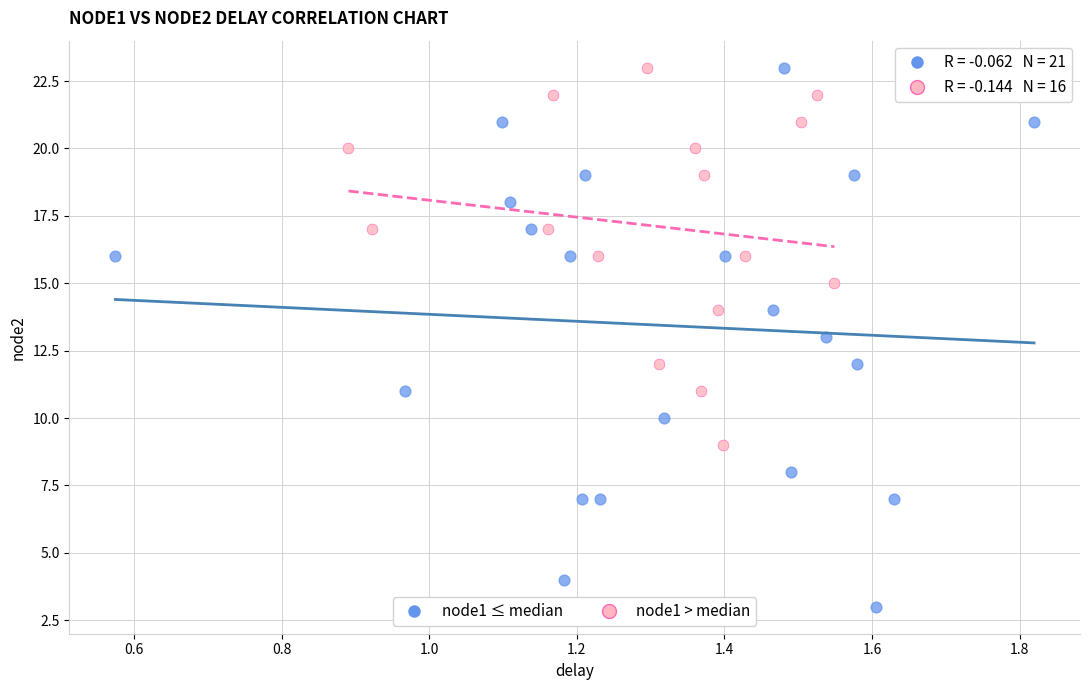

Which series reaches the minimum Y coordinate?

node1 ≤ median